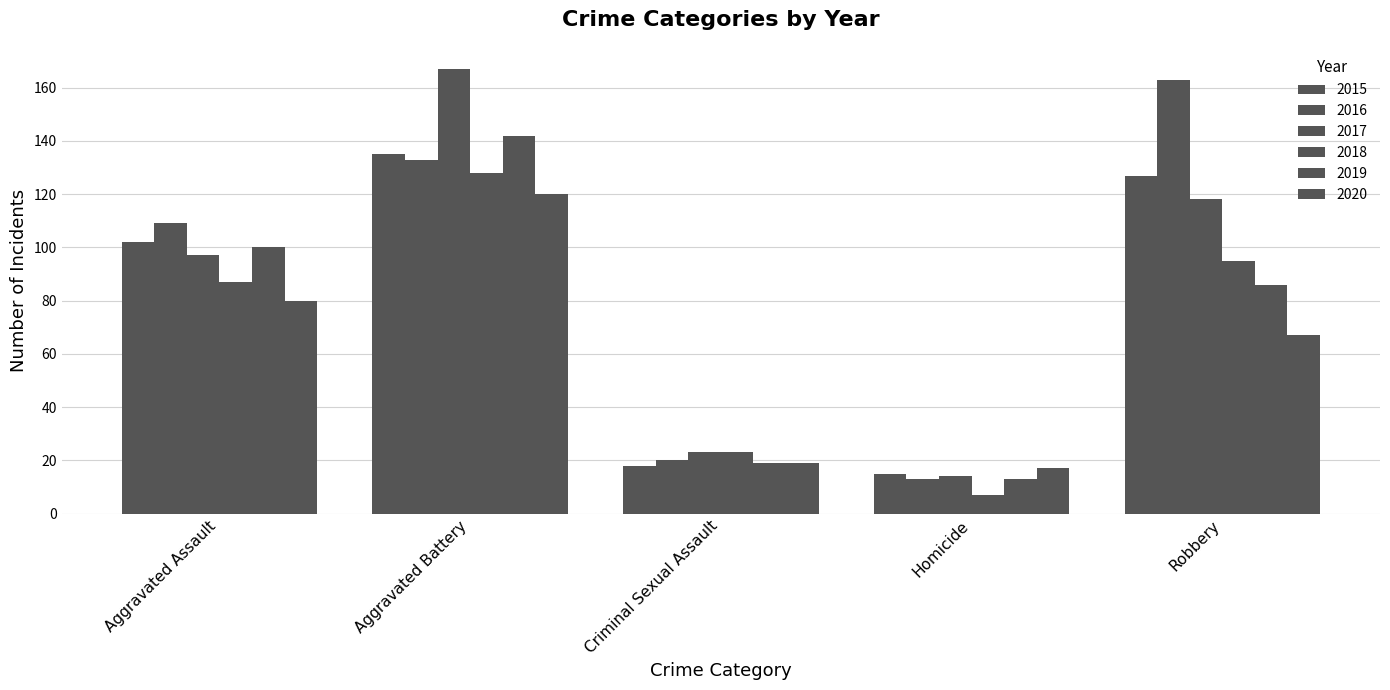

How many bars are there in total?

30